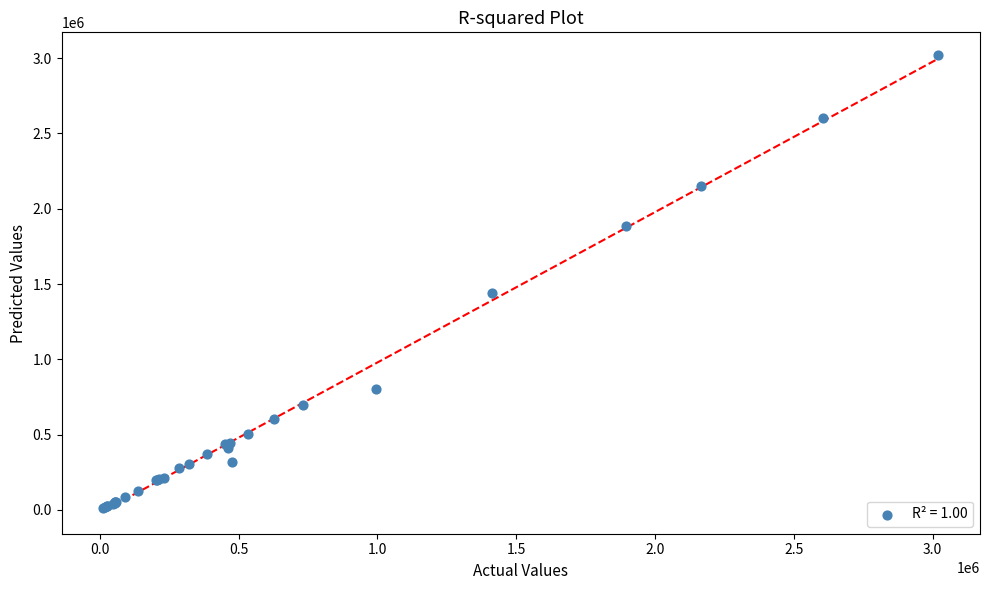

What Y value in the scatter plot is closest to 1515870?

1443178.6